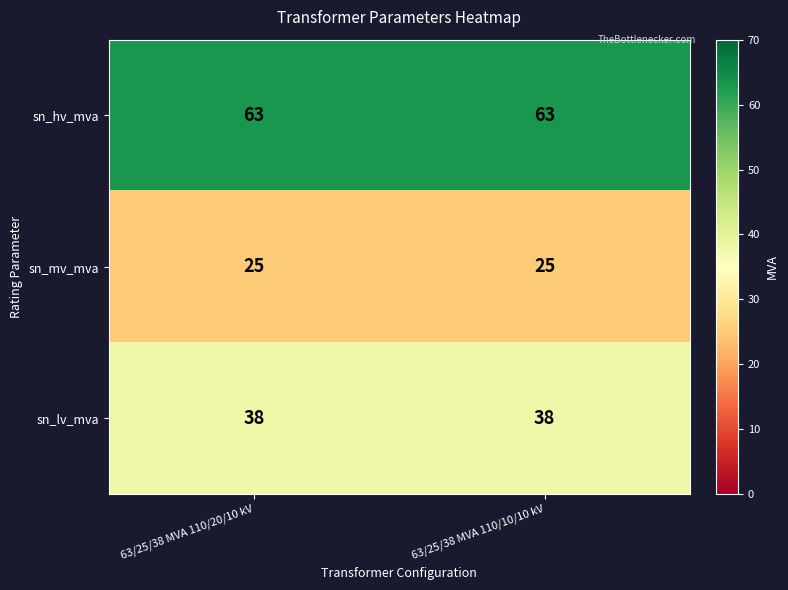

What is the approximate value of sn_mv_mva at 63/25/38 MVA 110/10/10 kV?

25